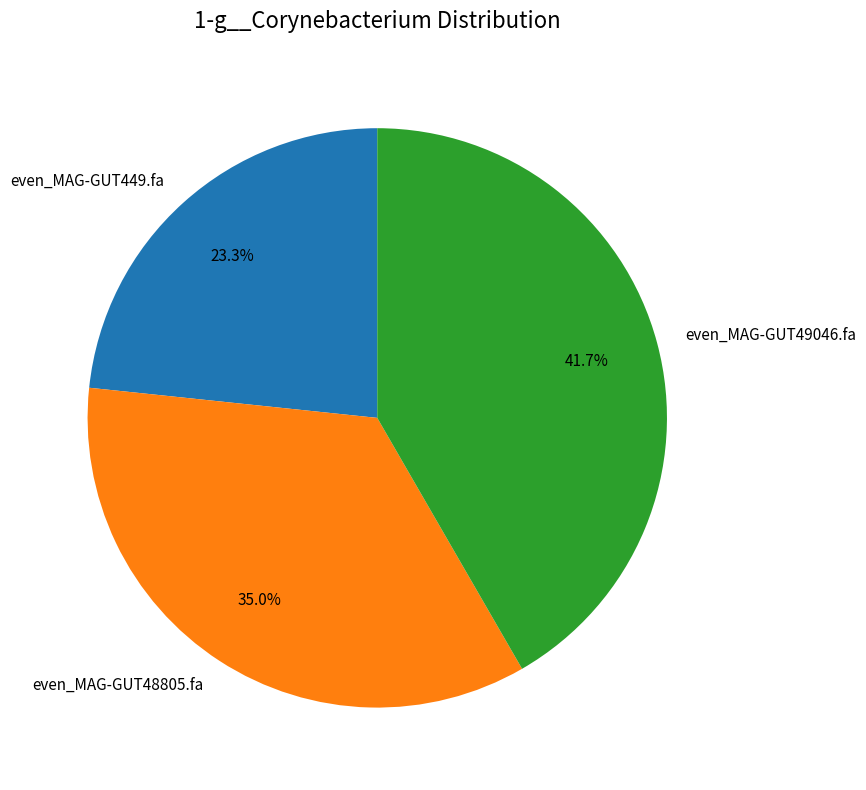

Does any single category account for the majority?

No